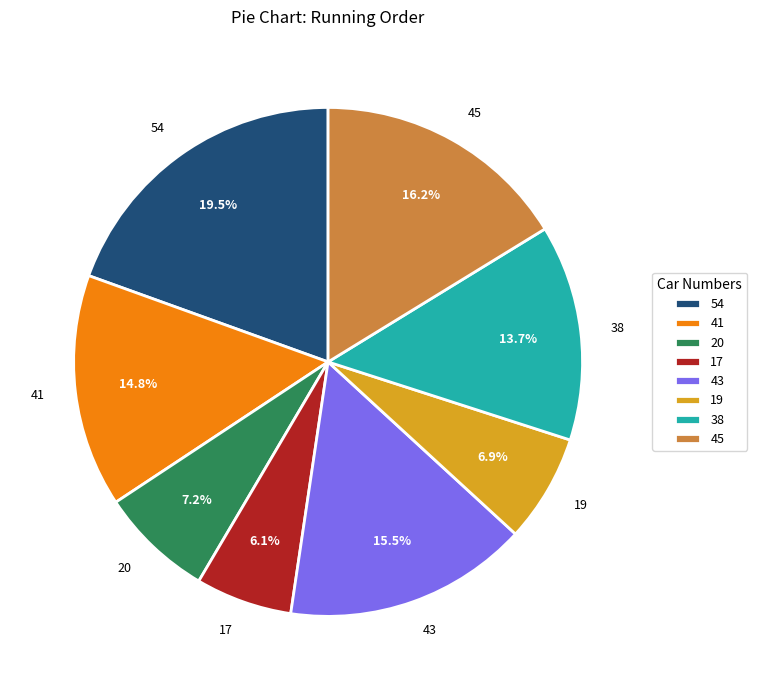

Is there a majority slice in this chart?

No